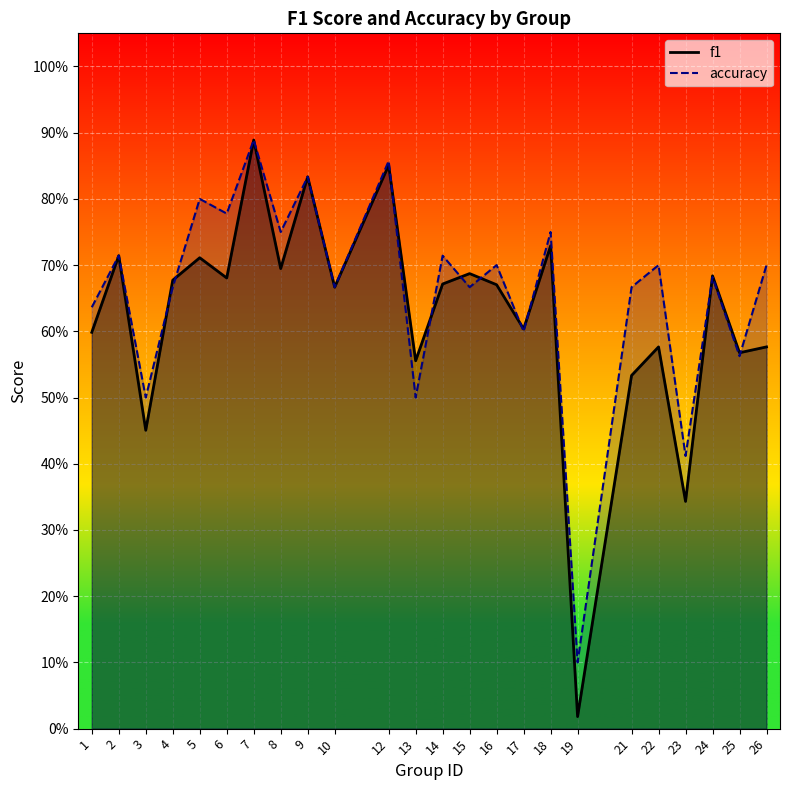

At which label is accuracy closest to 0?

19